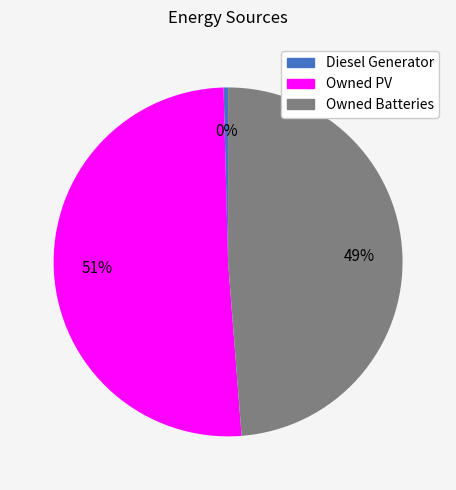

The Owned PV slice represents 40% of the pie. True or false?

False